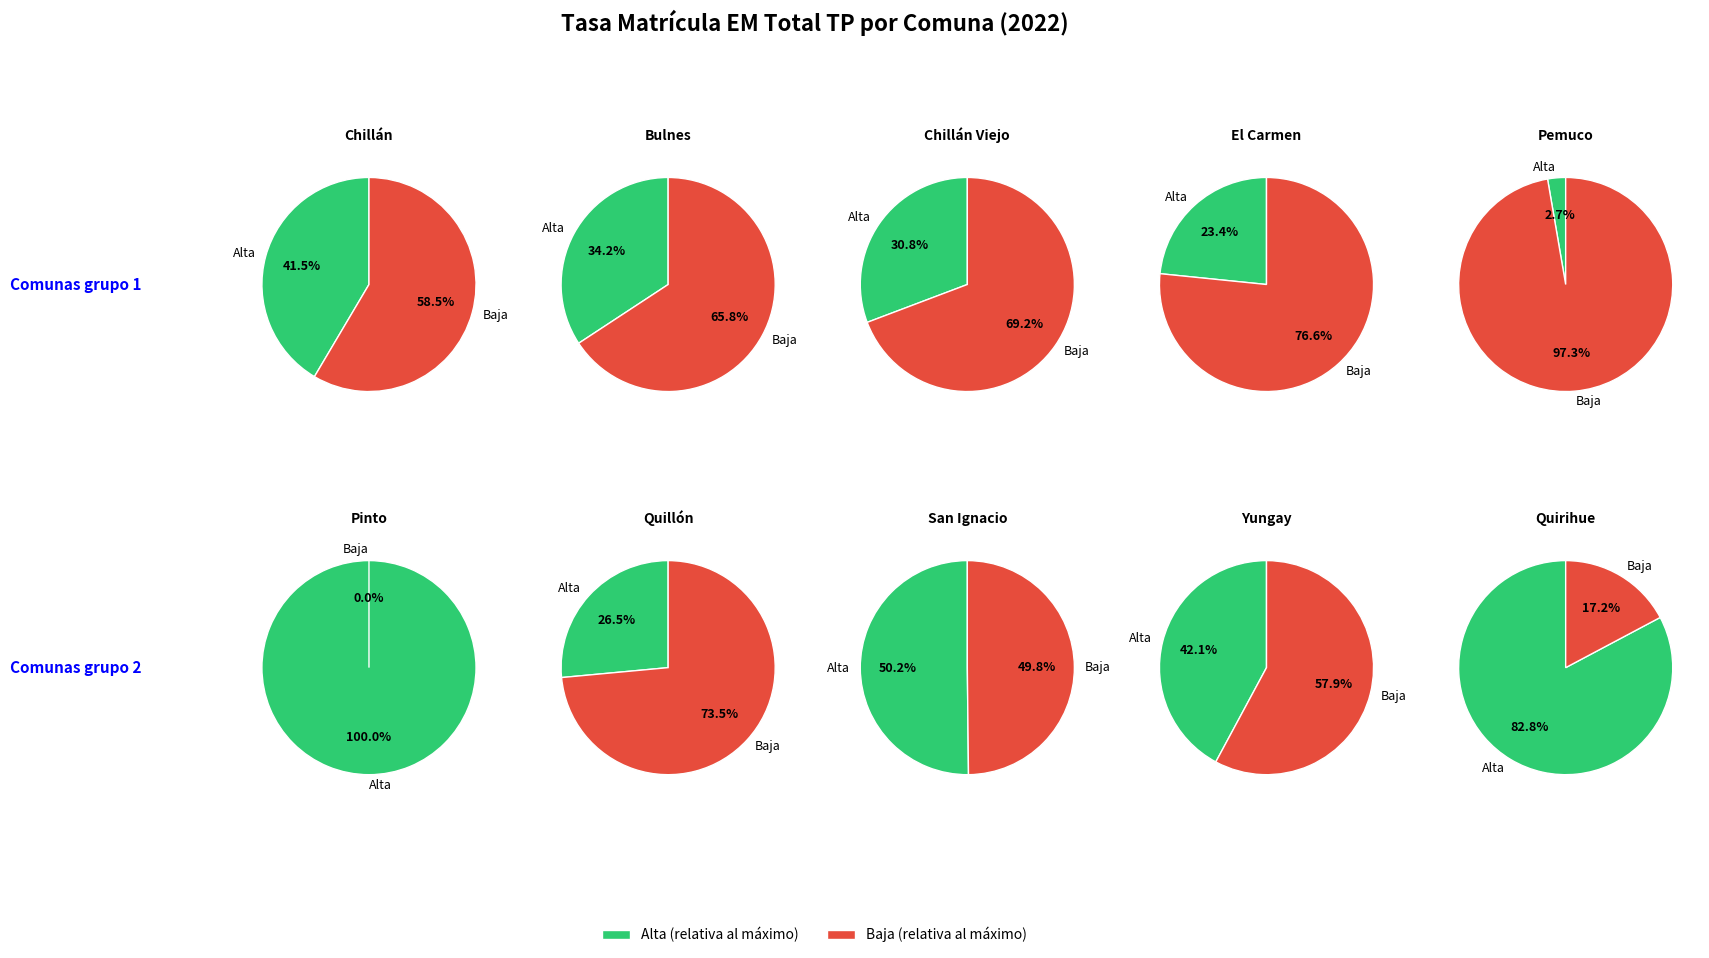

Combined, do Yungay and Quirihue account for over 50%?

No